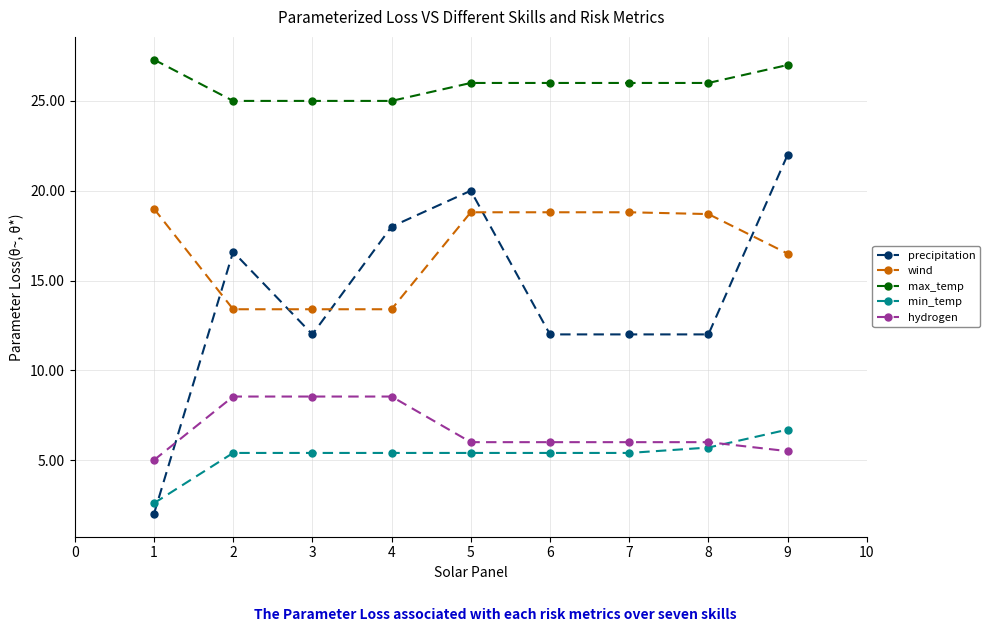

How many lines are shown in the chart?

5